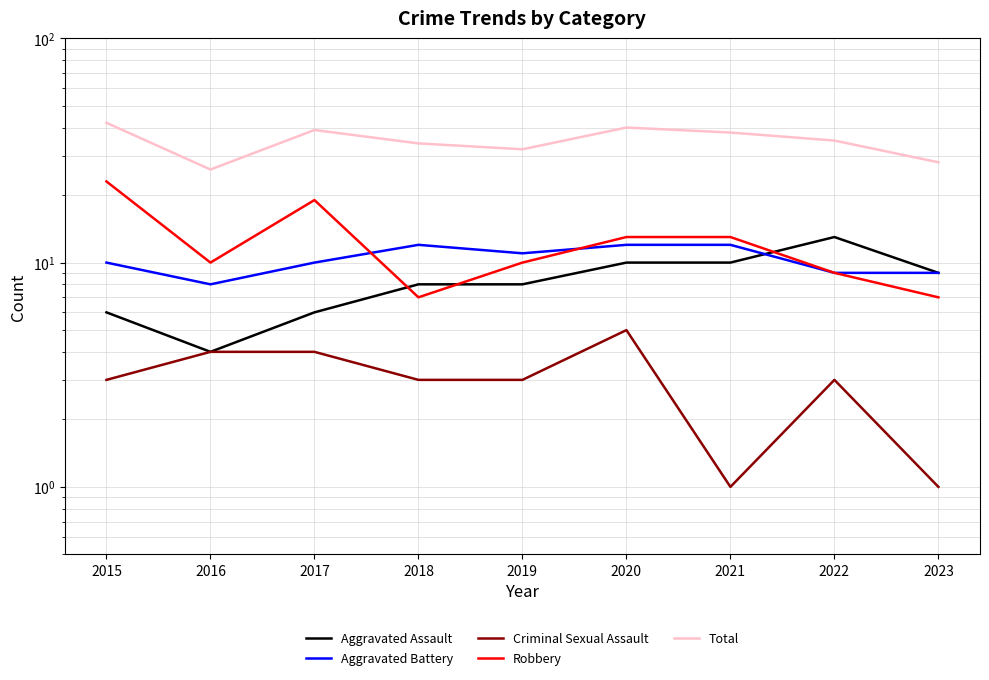

How many lines are shown in the chart?

5